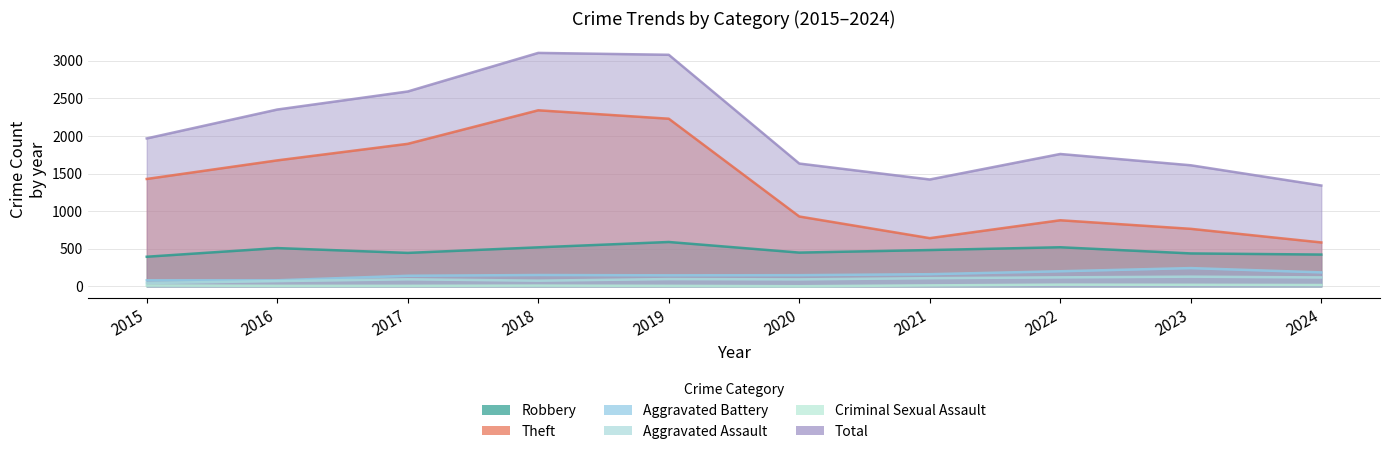

What are all the series names shown in the legend?

Robbery, Theft, Aggravated Battery, Aggravated Assault, Criminal Sexual Assault, Total